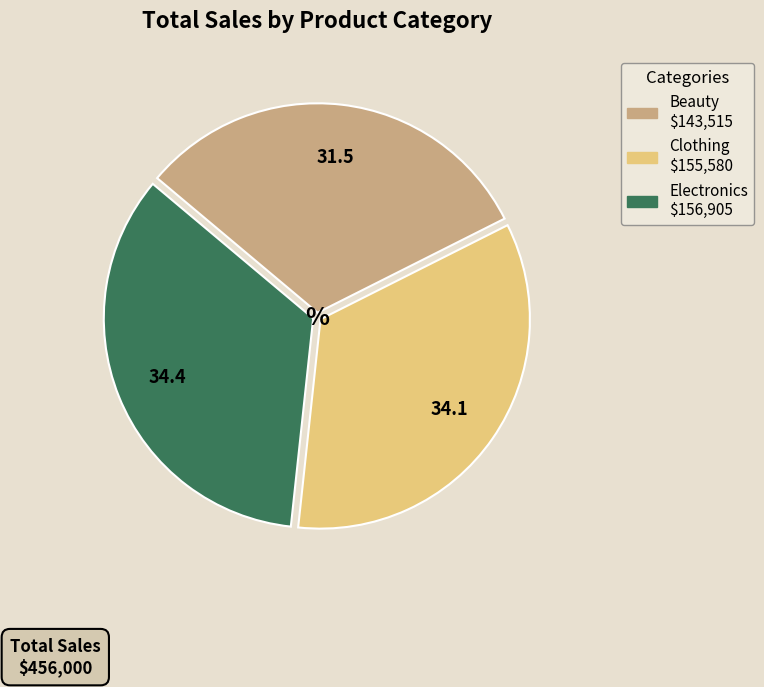

Is it true that Electronics is 34% of the pie?

True